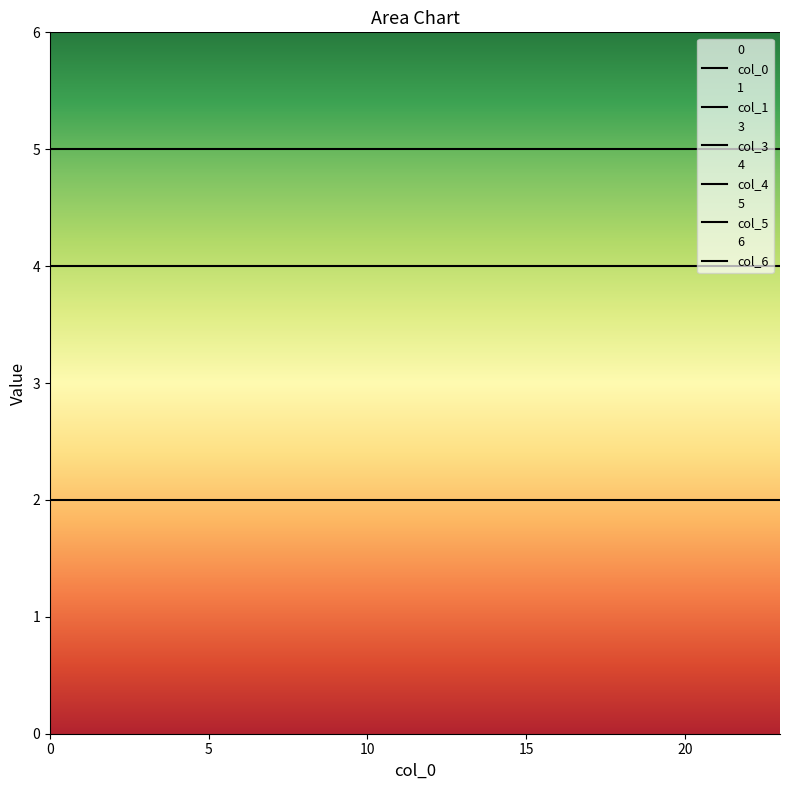

What is the value of the col_5 point at the 6th from the left?

7